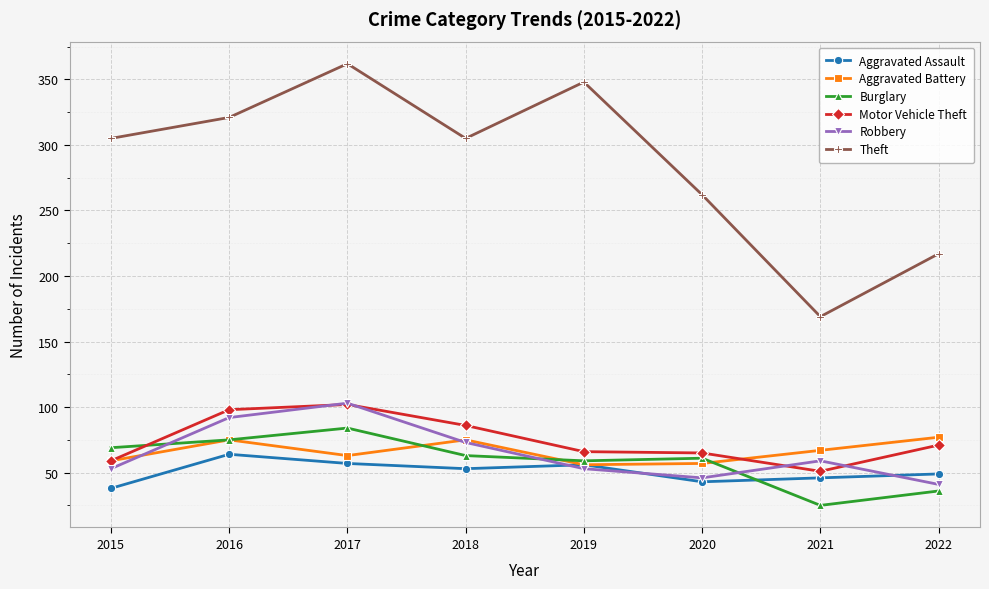

In Aggravated Battery, how many points are lower than both neighbors (excluding endpoints)?

2